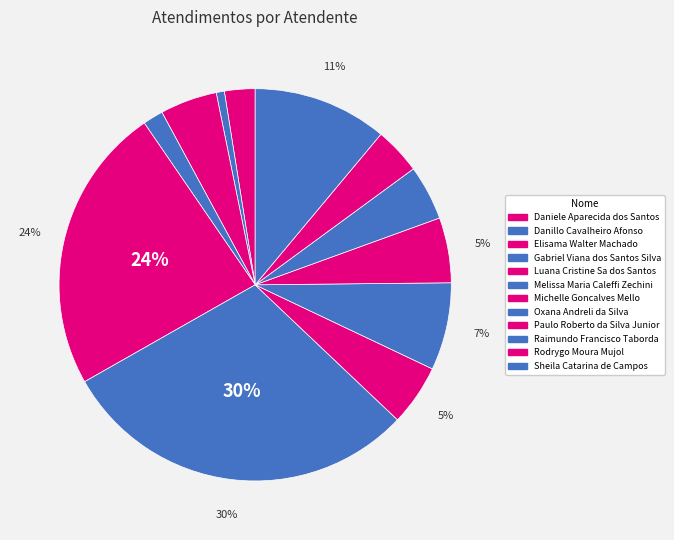

How many segments does this pie chart have?

12